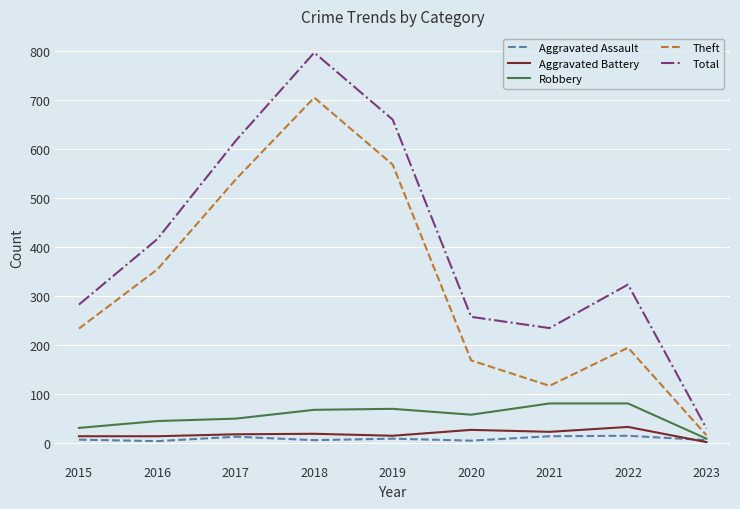

True or false: Aggravated Battery has a value of 17 at 2017.

True